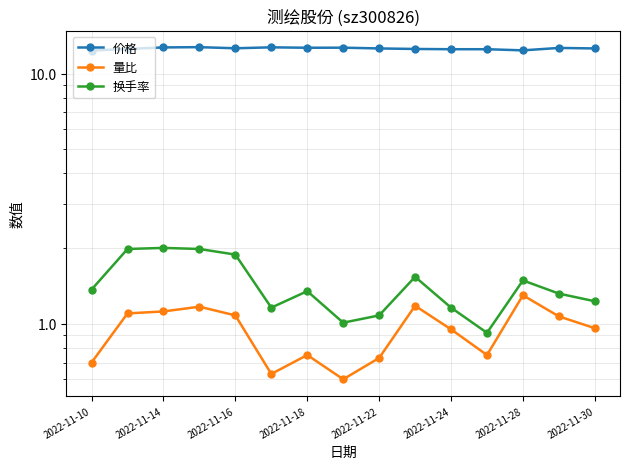

True or false: 量比 has a value of 0.8 at 11.

True